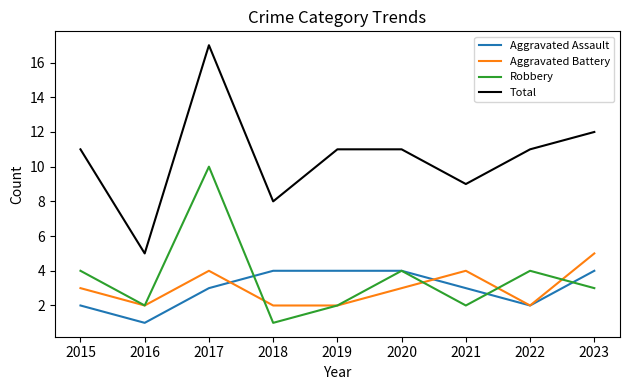

Where is the first local maximum for Robbery?

2017